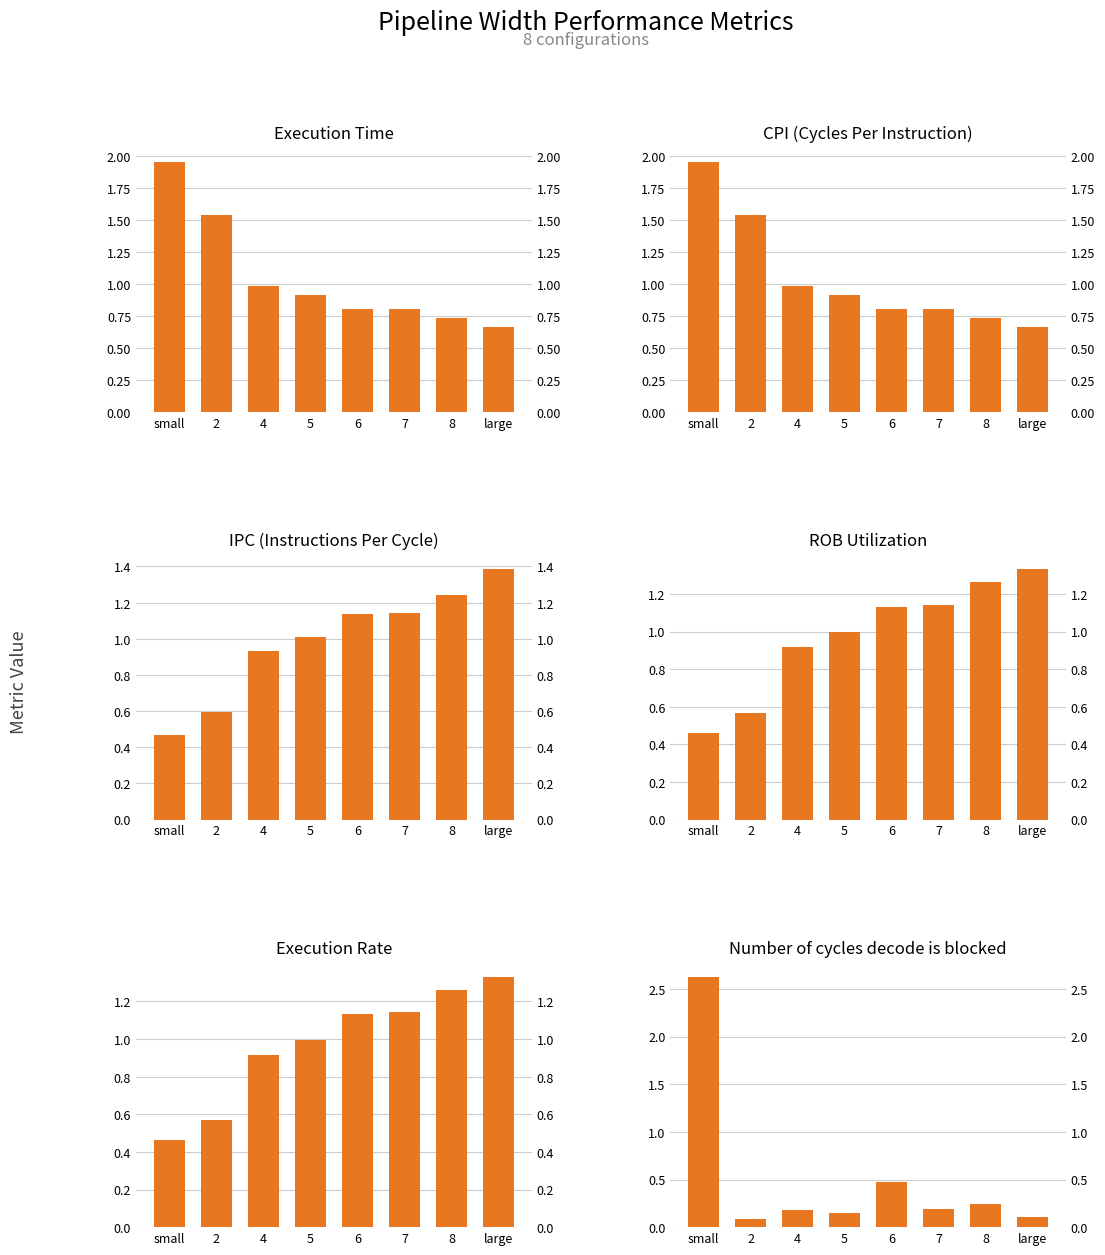

Which series has the largest range (max minus min)?

Number of cycles decode is blocked